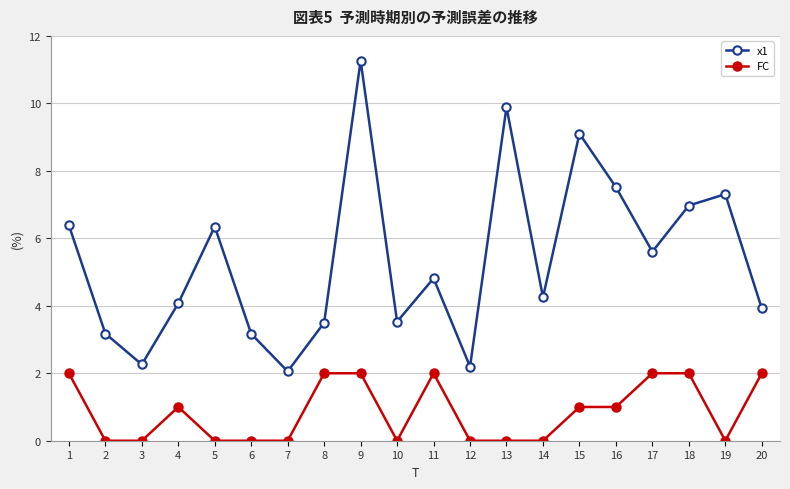

Read the x1 value at 7.

2.1